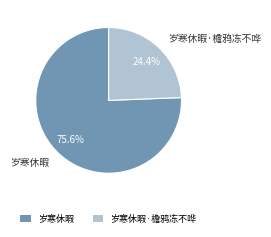

Is 岁寒休暇·檐鸦冻不哗 the majority of the pie?

No